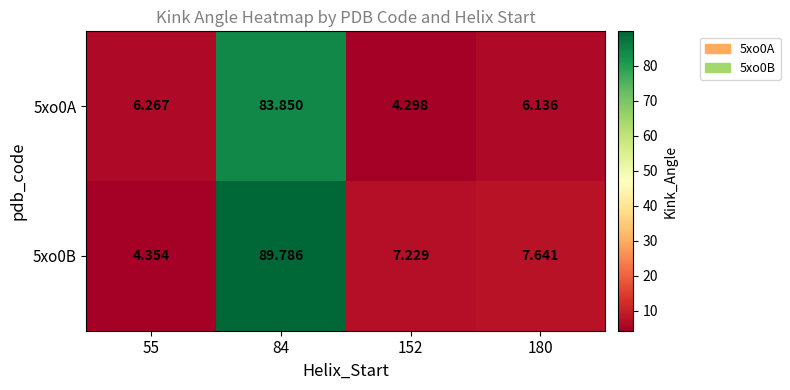

Is the value of 5xo0A at 152 greater than the value of 5xo0B at 180?

No